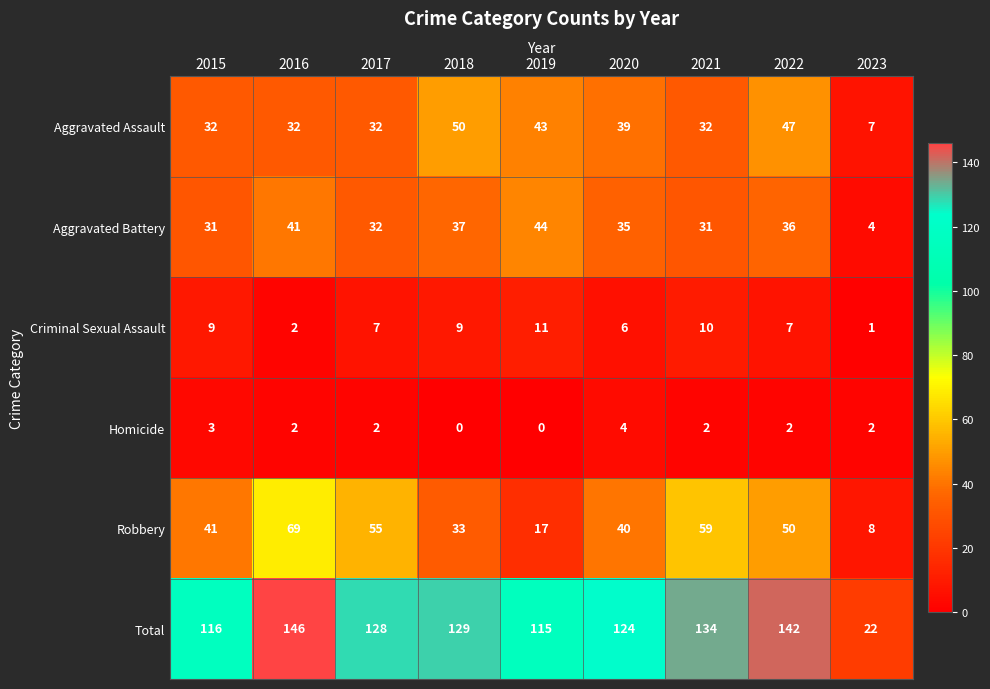

Rank the series at 2023 from lowest to highest value.

Criminal Sexual Assault, Homicide, Aggravated Battery, Aggravated Assault, Robbery, Total